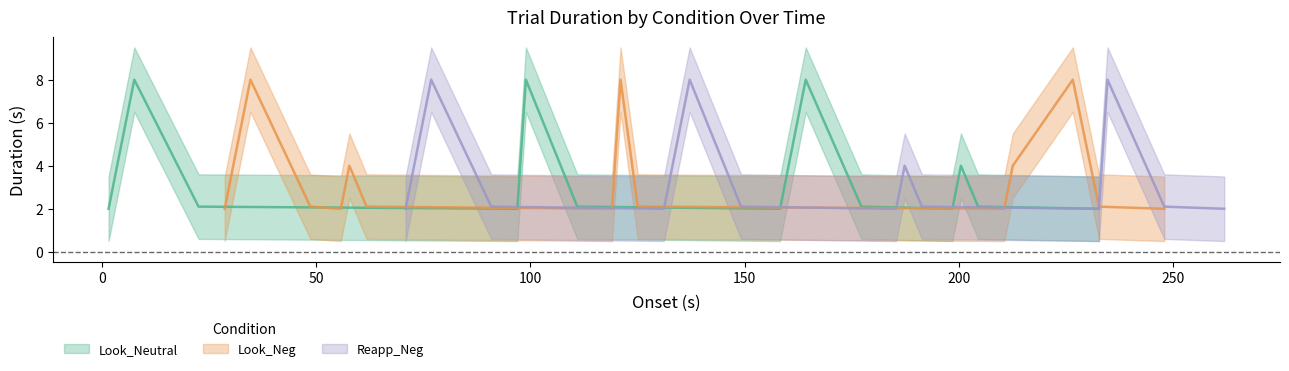

Is this an area chart (filled region under the line)?

No